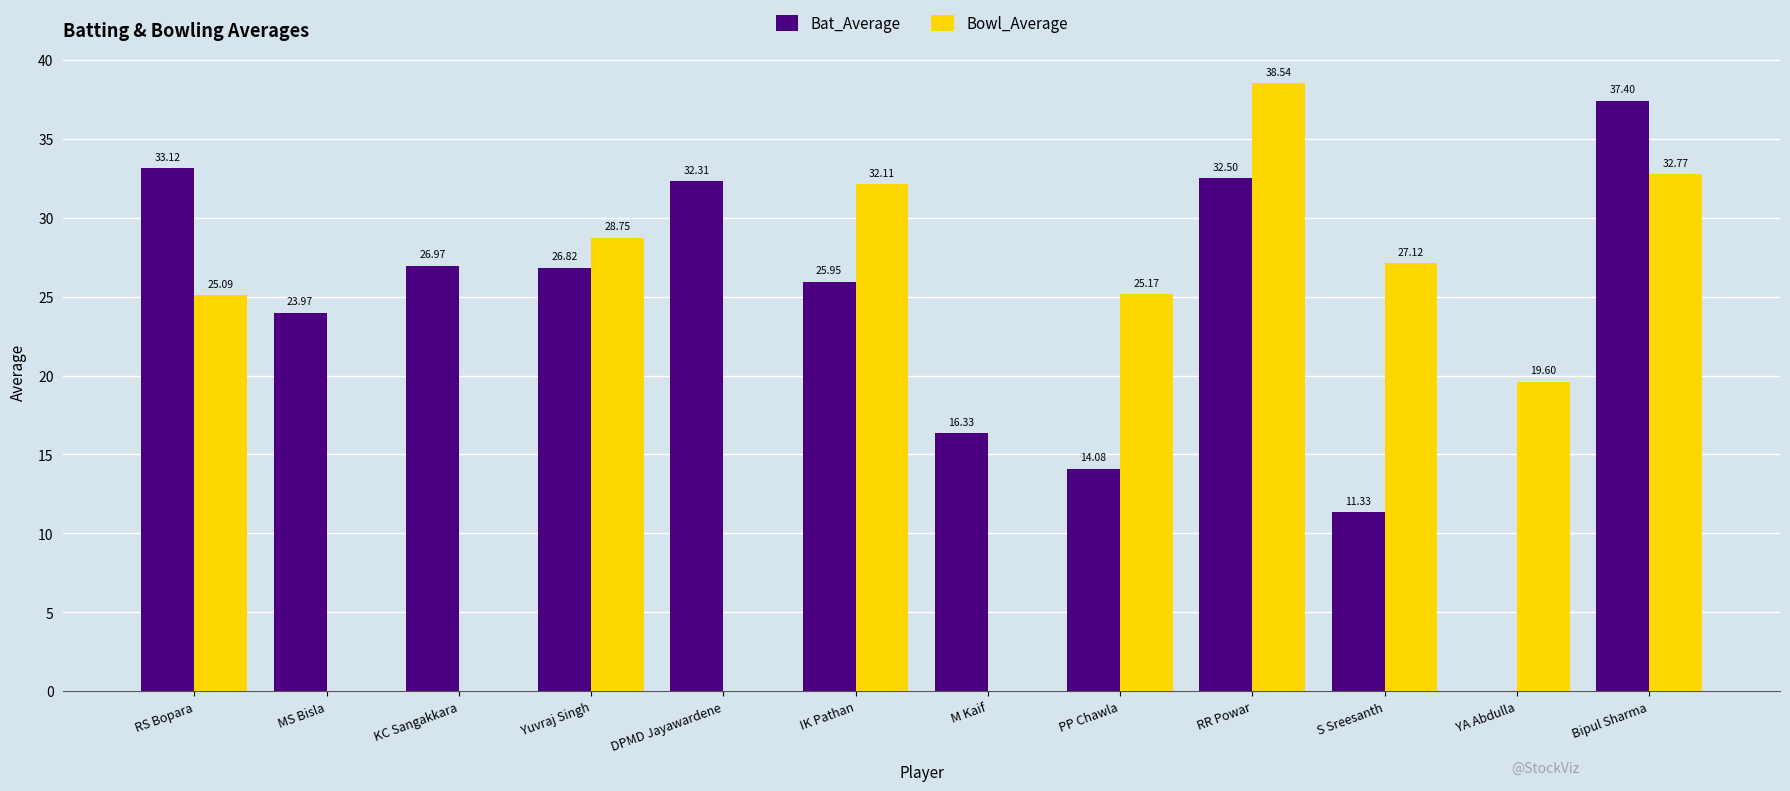

Between MS Bisla and Bipul Sharma, which series saw the biggest shift?

Bowl_Average